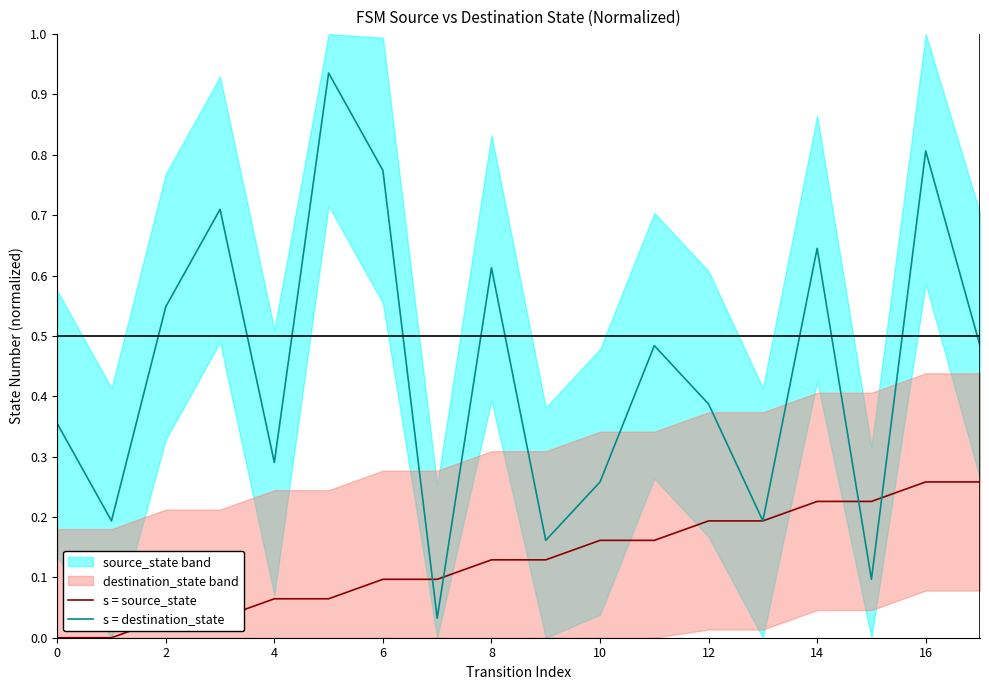

True or false: s = source_state and s = destination_state cross at least once.

True